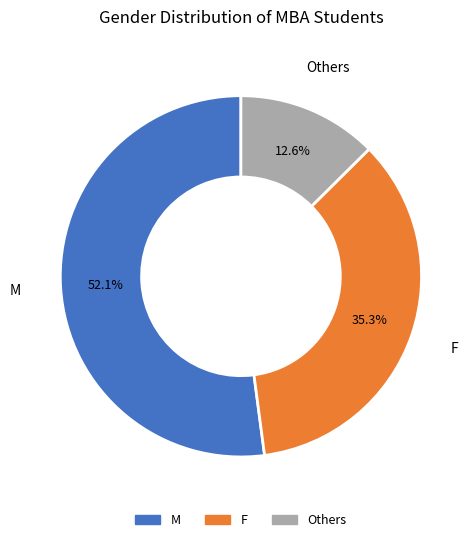

To the nearest percent, what is the difference between the Others and F slice percentages?

23%